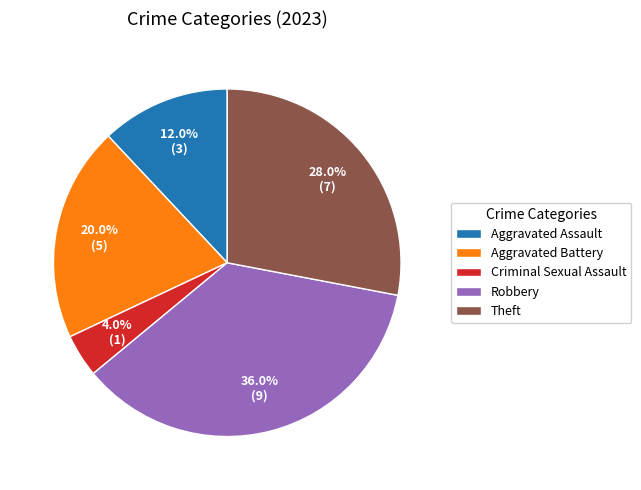

Do Robbery and Aggravated Assault together represent more than half of the pie?

No